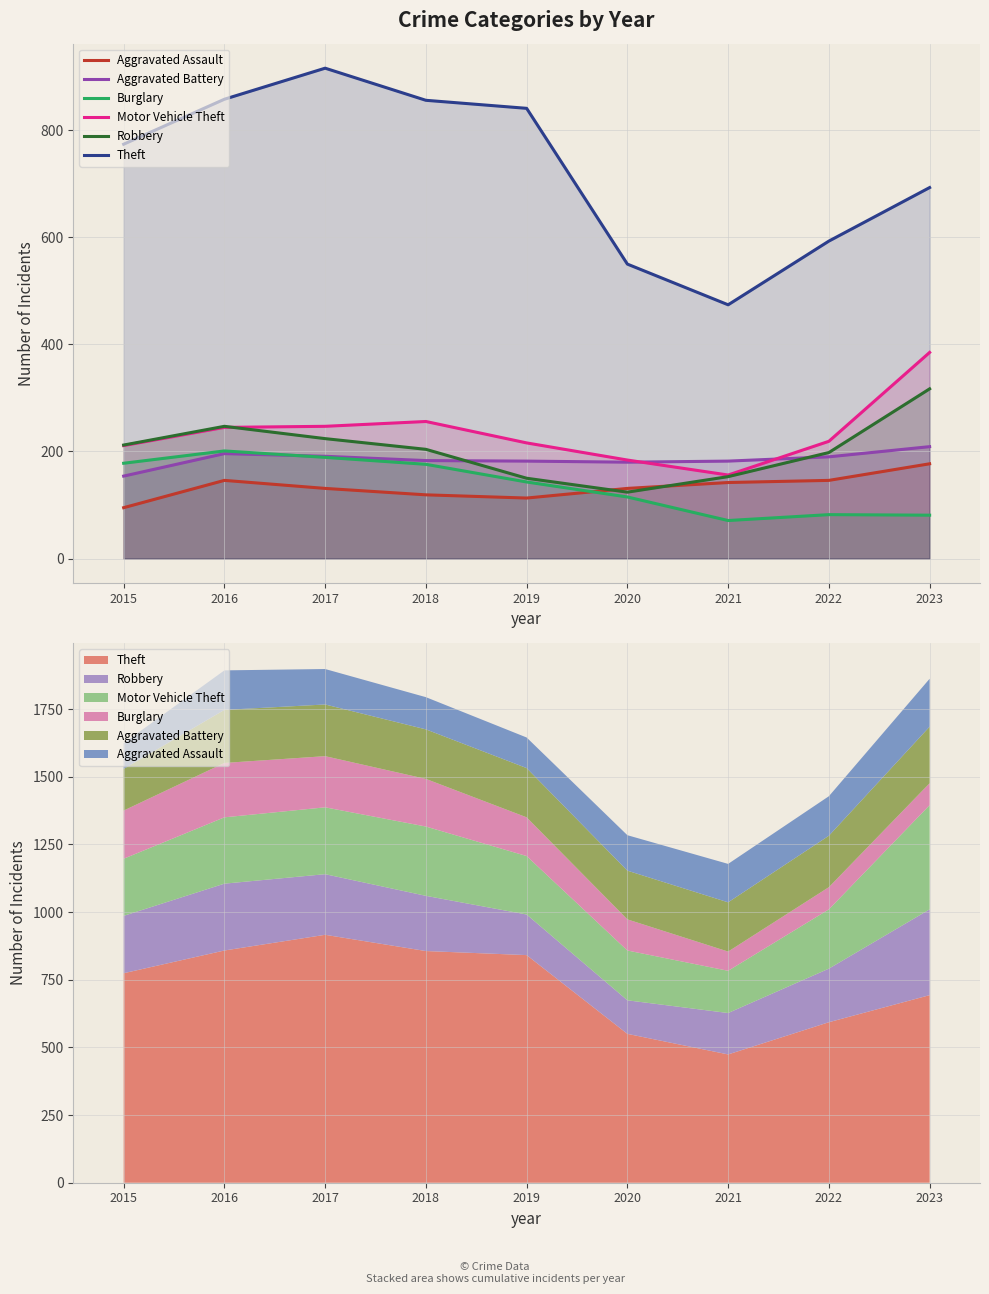

Rank the categories by Aggravated Assault value from lowest to highest.

2015, 2019, 2018, 2017, 2020, 2021, 2016, 2022, 2023